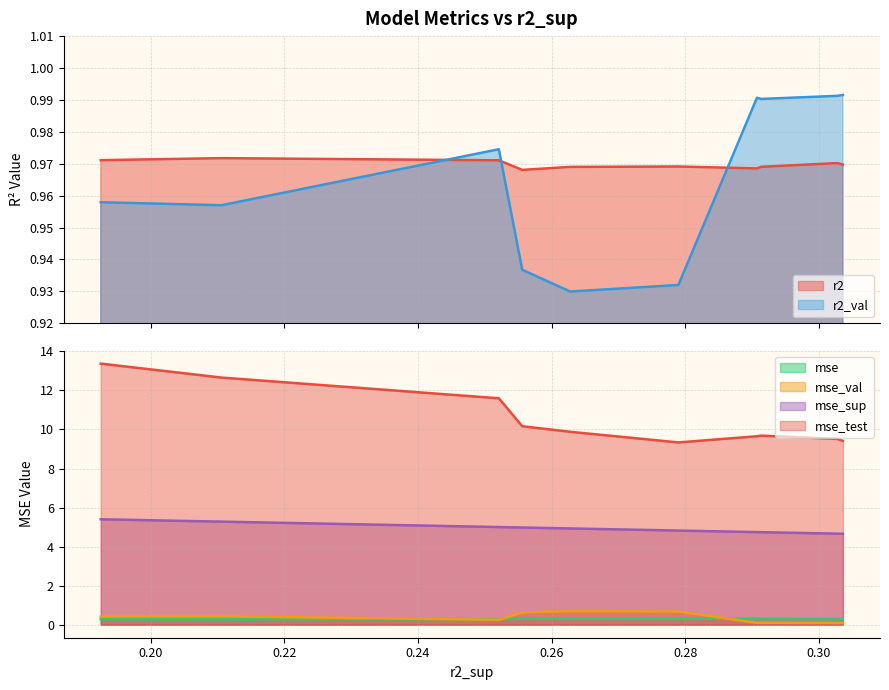

Does the chart display data point markers on the line(s)?

No